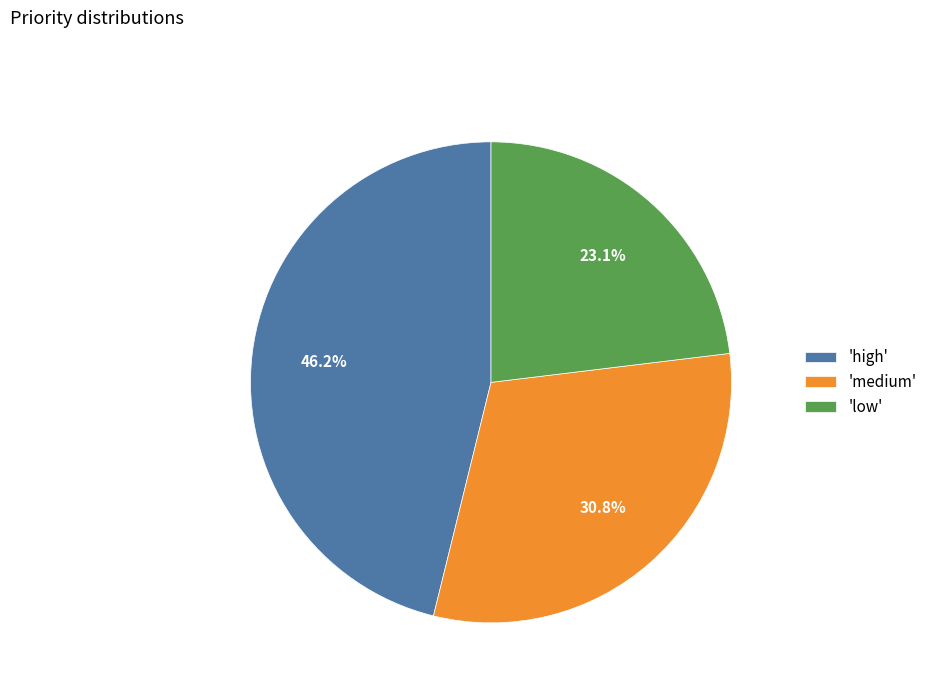

Is there any slice that represents more than half of the pie?

No